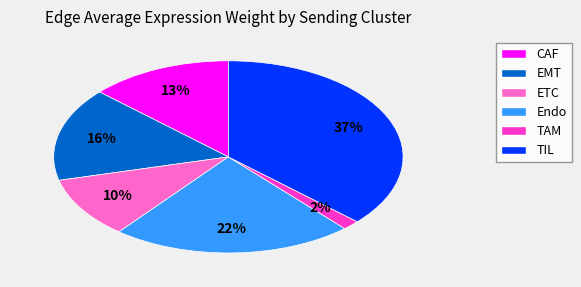

Combined, do EMT and ETC account for over 50%?

No